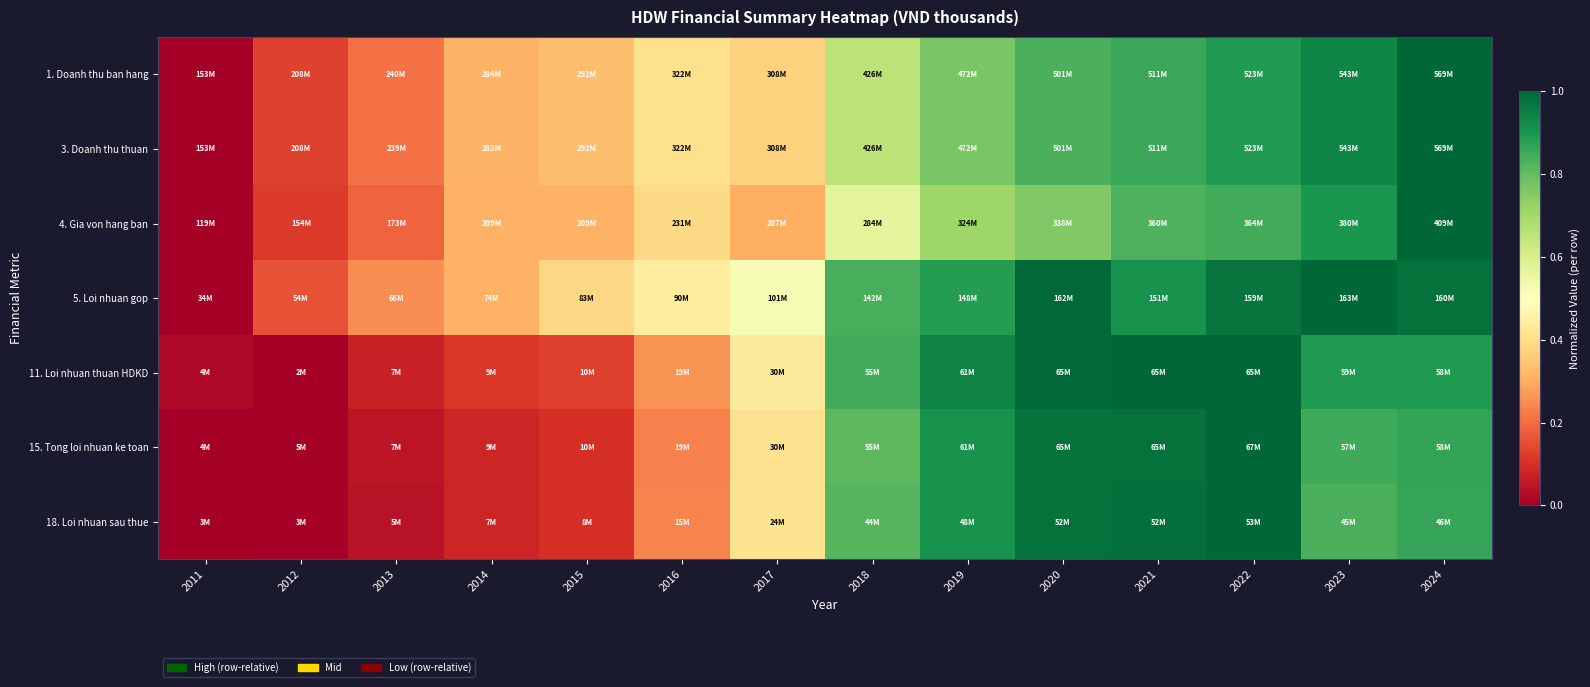

What is the total value across all series at 2022?

6.6